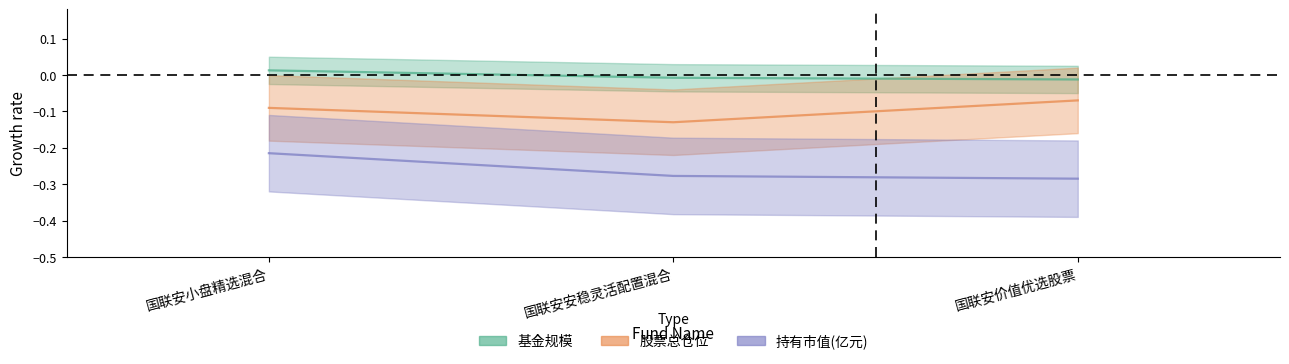

Count the number of categories in the chart.

3